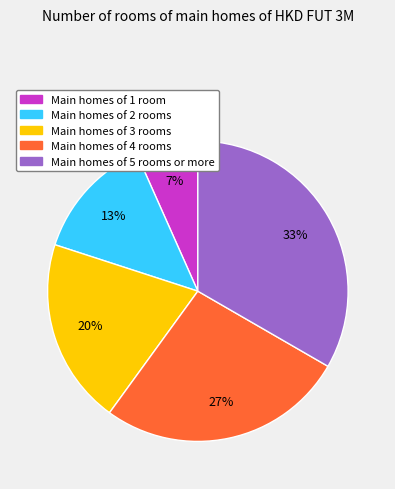

Count the number of slices in the pie.

5